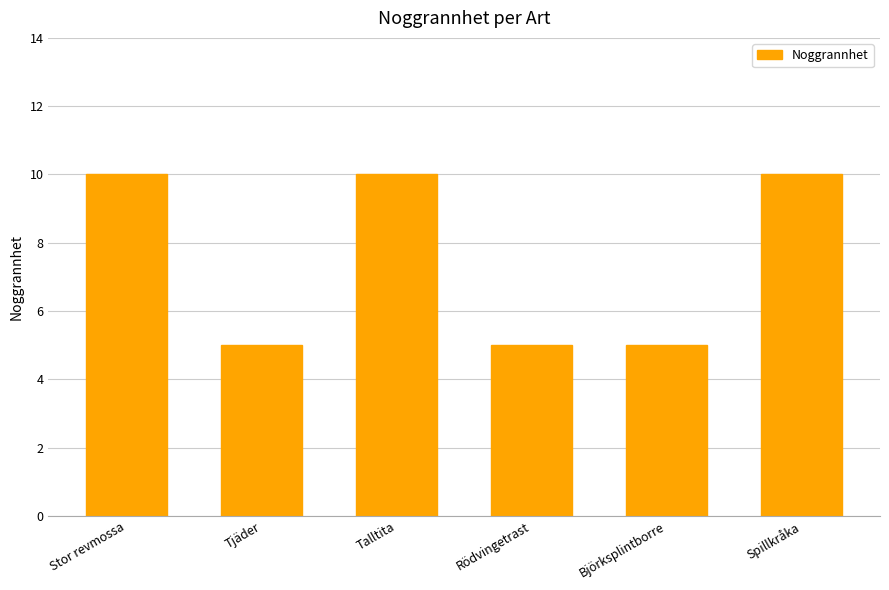

What value does the data have at Spillkråka?

10